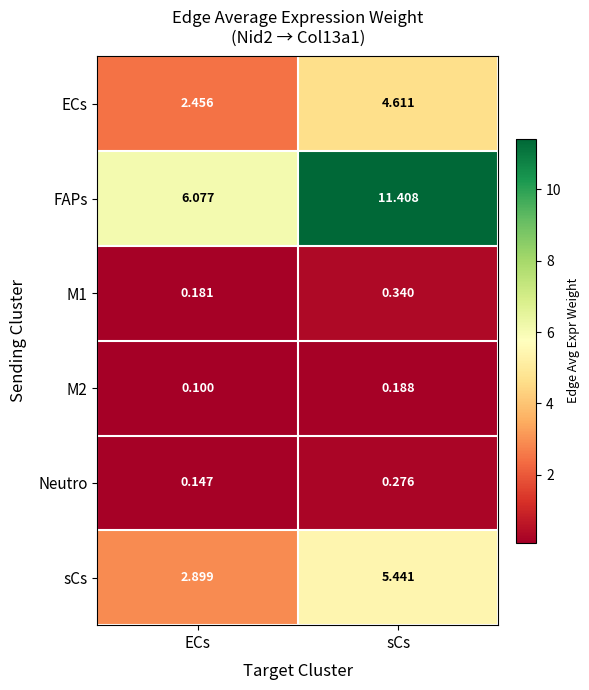

What is the minimum value shown in the chart?

0.1